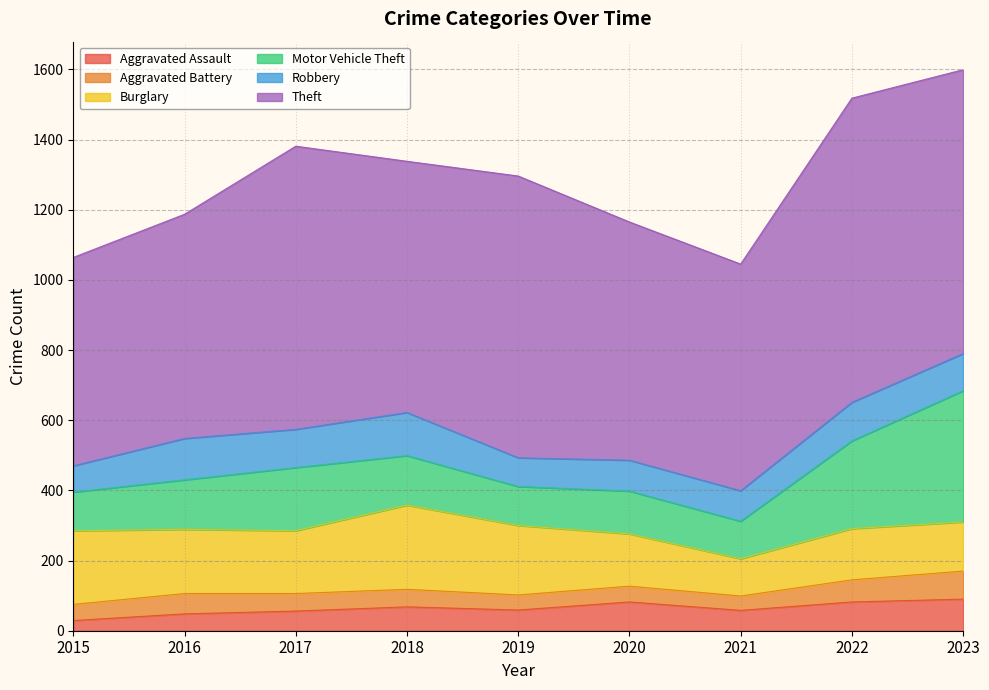

Where is the first local maximum for Aggravated Battery?

2016